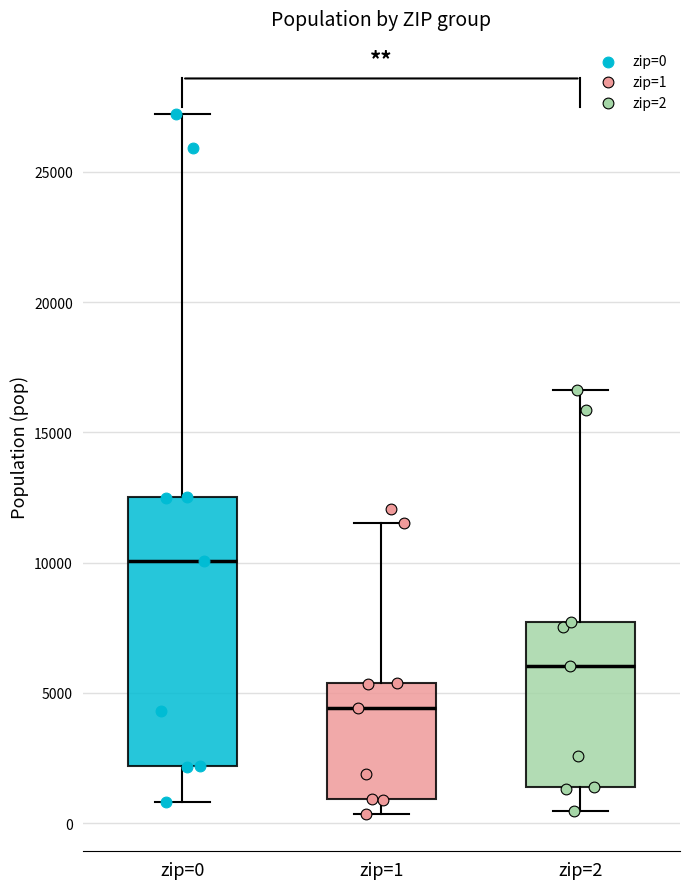

Reading left to right, read every box against the y-axis: the position of its median line, the range the box covers, and the ends of its whiskers. The values are not printed on the chart, so give them approximately, as read against the axis.

zip=0: median 10000, box 2000 to 12500, whiskers 1000 to 27000
zip=1: median 4500, box 1000 to 5500, whiskers 500 to 11500
zip=2: median 6000, box 1500 to 7500, whiskers 500 to 16500